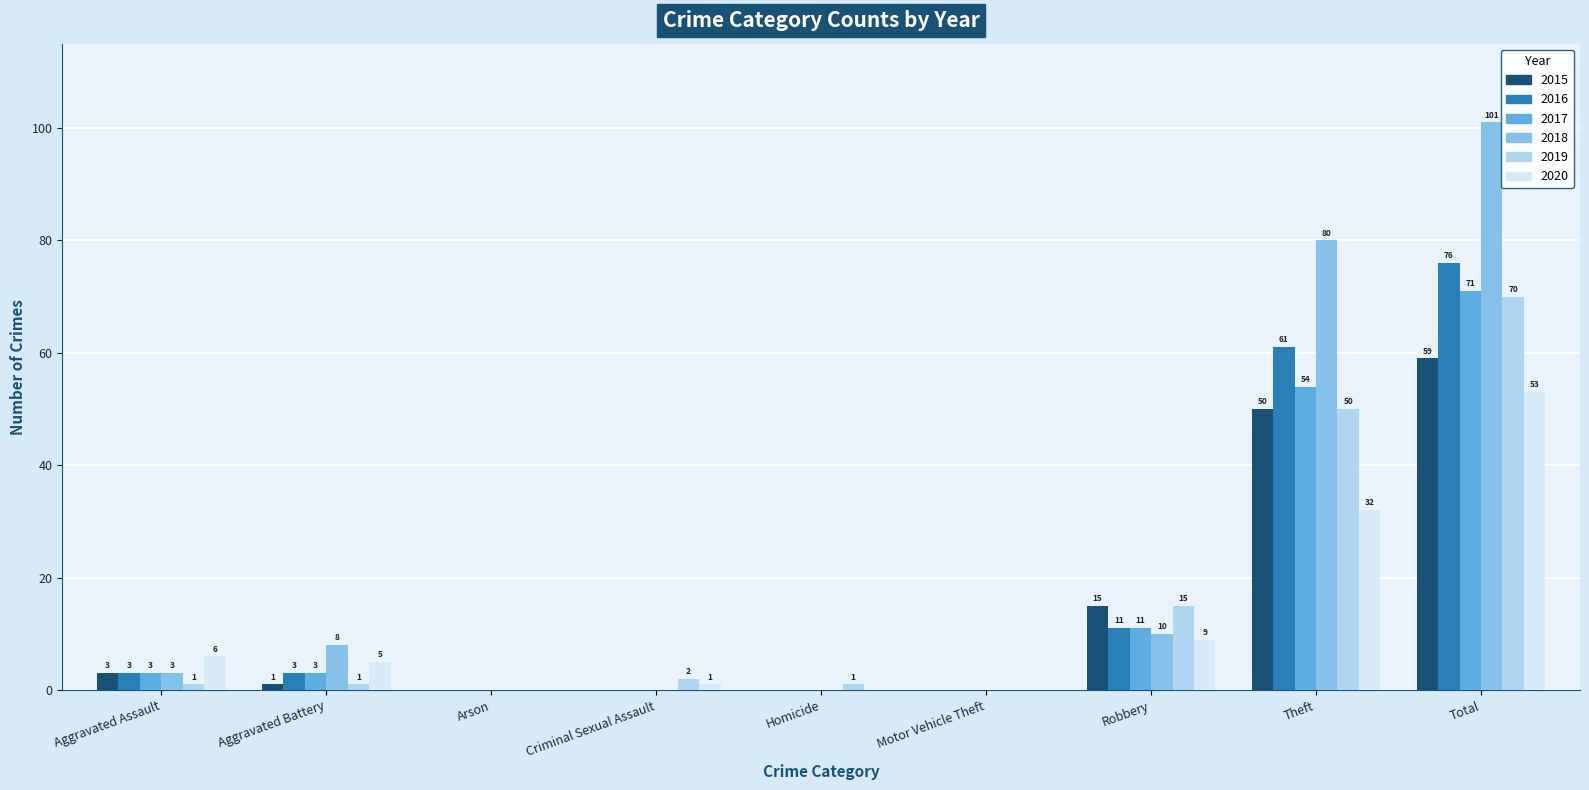

What is the sum of the 2015 values at Theft and Arson?

50